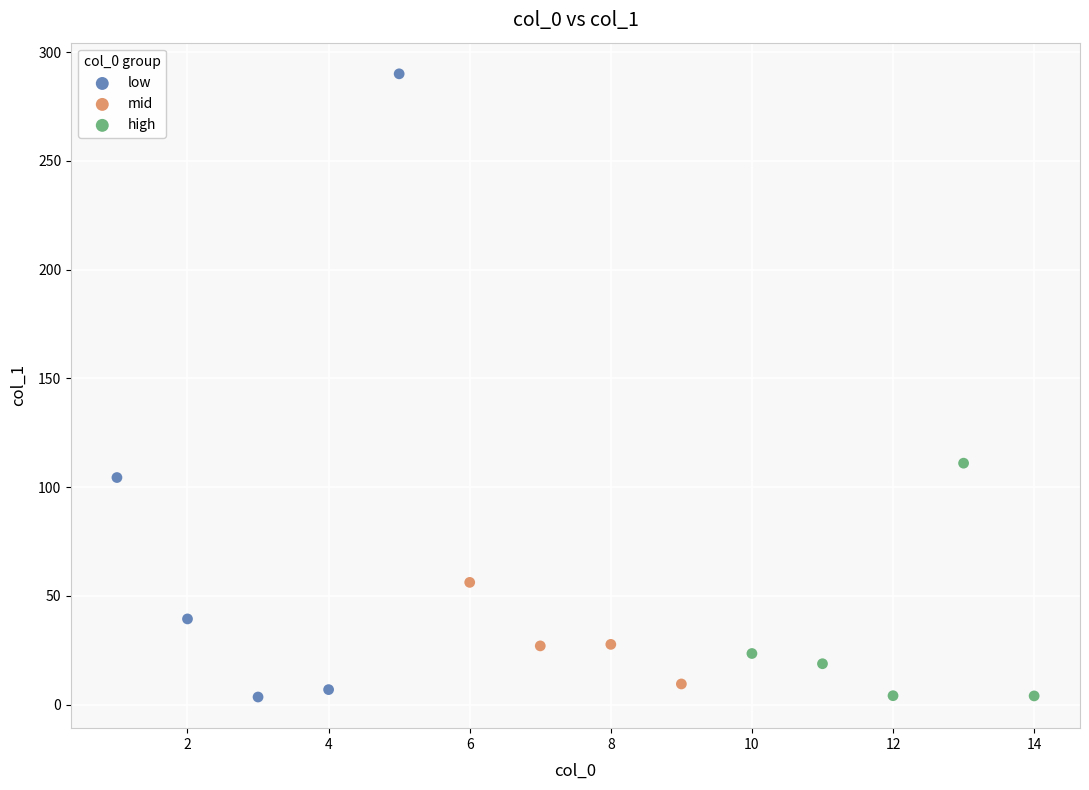

Which series reaches the maximum Y coordinate?

low